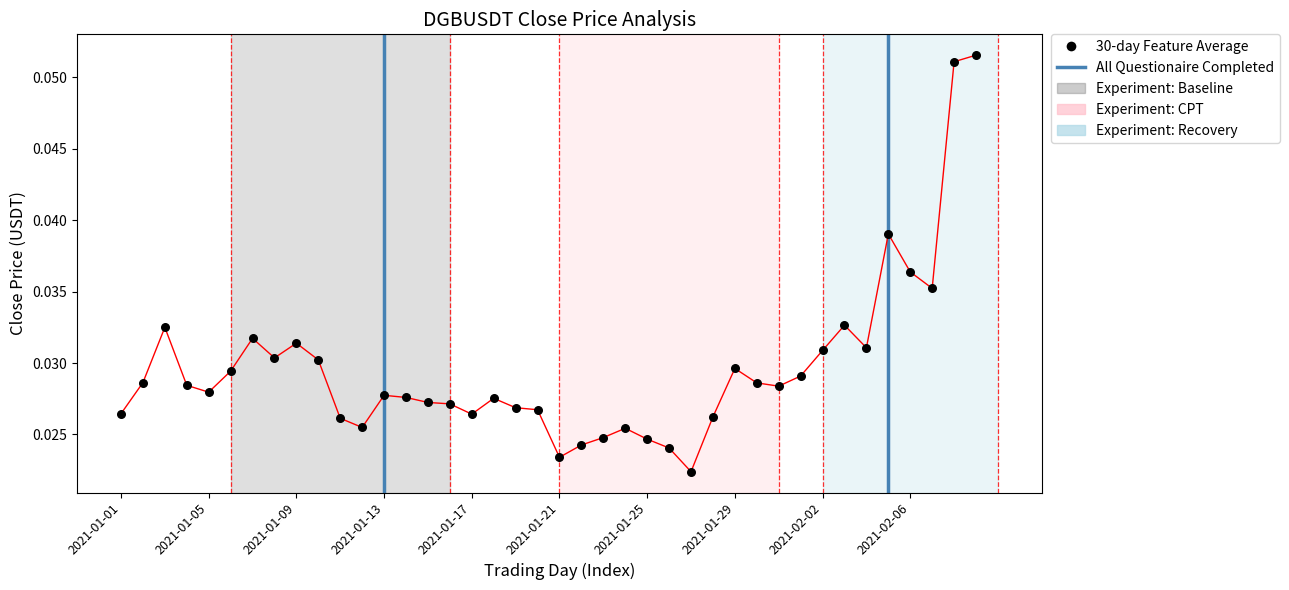

Between 2021-01-26 and 2021-01-12, which is larger?

2021-01-12